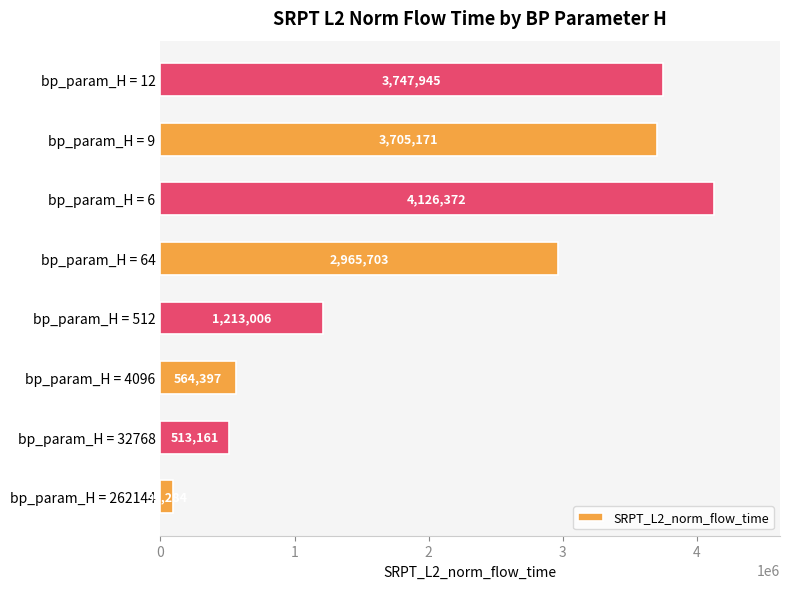

Which has a higher value, bp_param_H = 512 or bp_param_H = 32768?

bp_param_H = 512